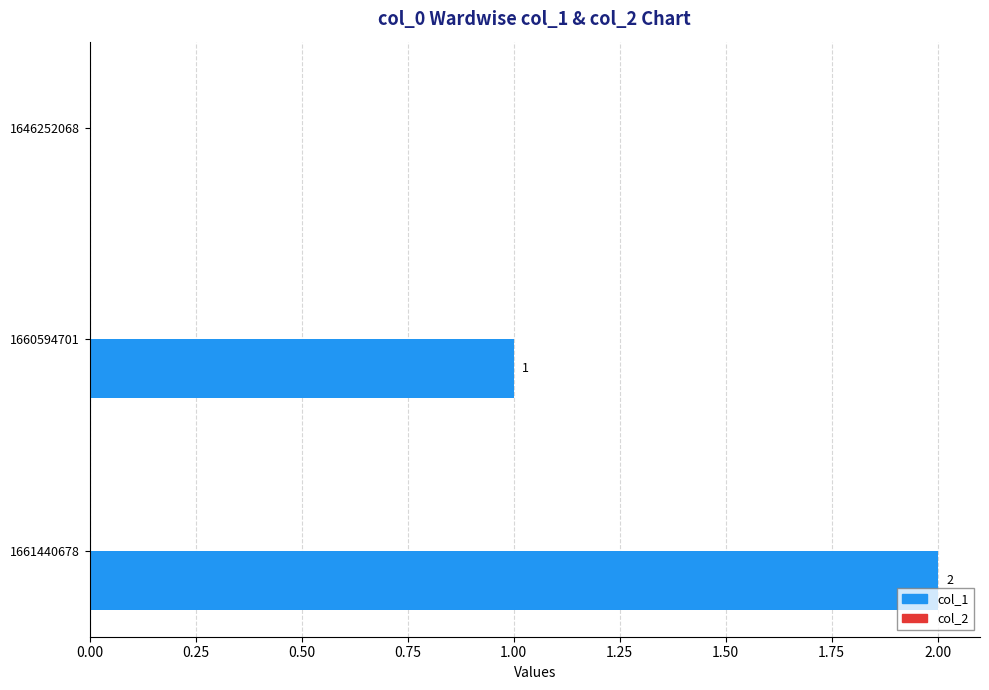

Where is the data nearest to the value 1?

1660594701